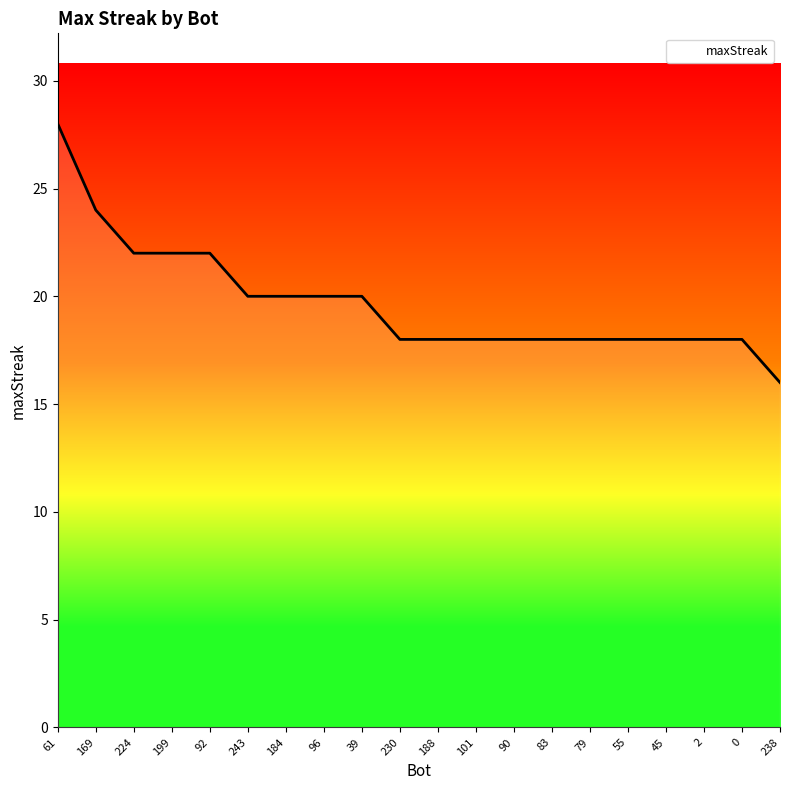

How many lines are shown in the chart?

1